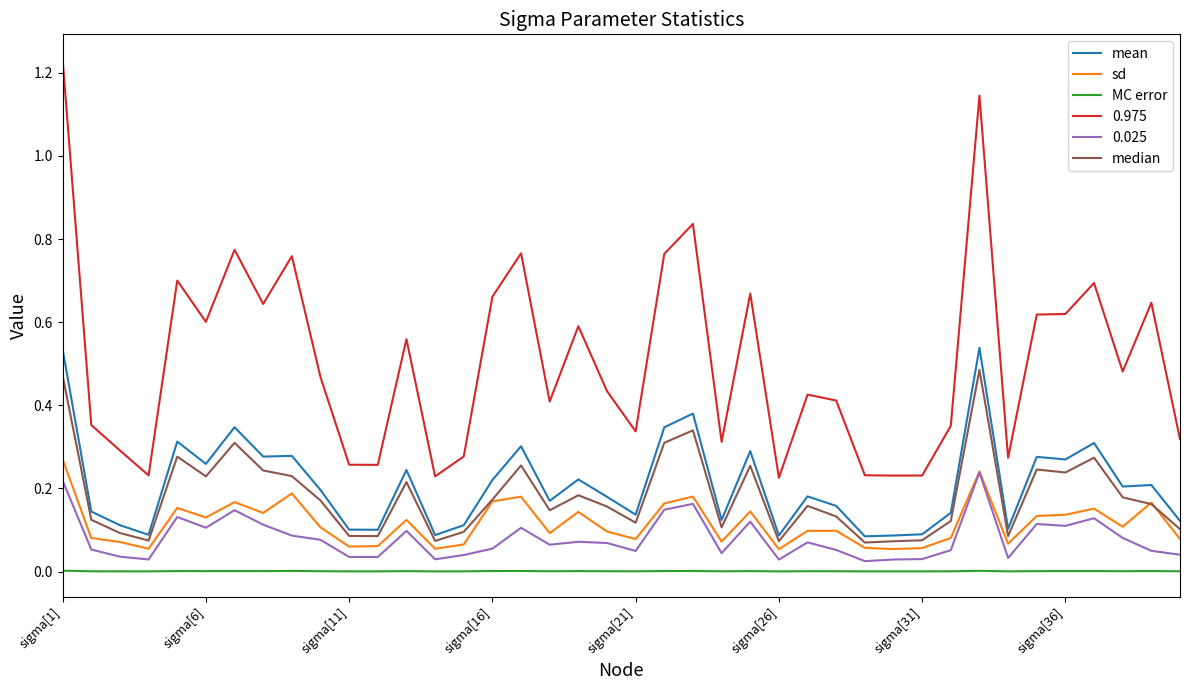

Which series has the widest spread of values?

0.975